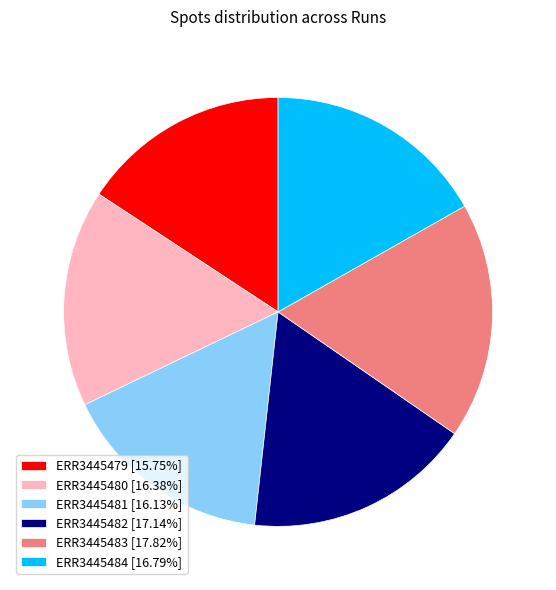

Does any single category account for the majority?

No